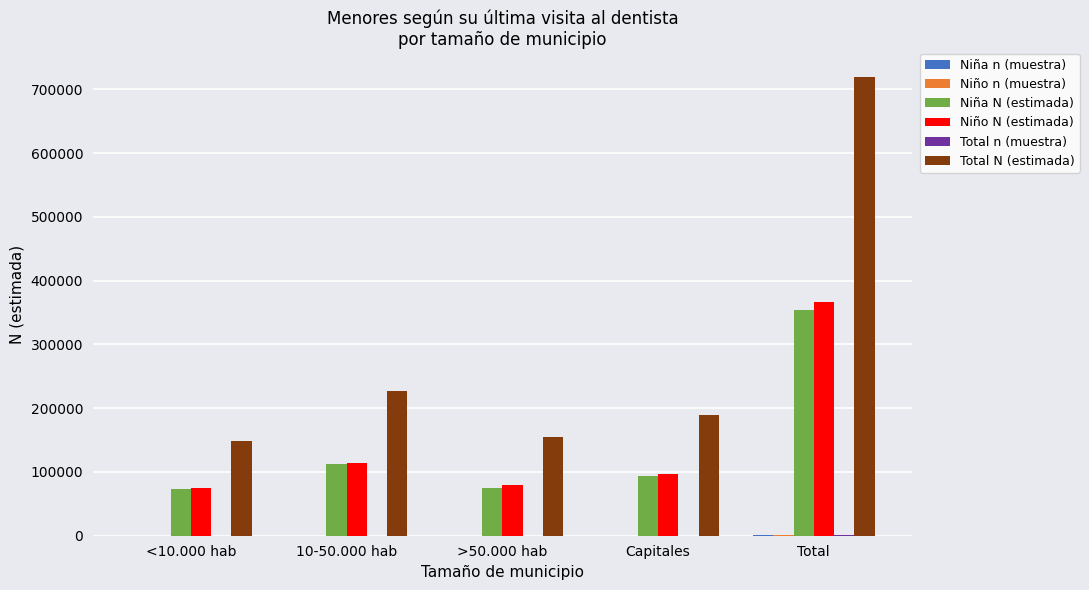

The Niño N (estimada) series shows 654434 at Total. True or false?

False